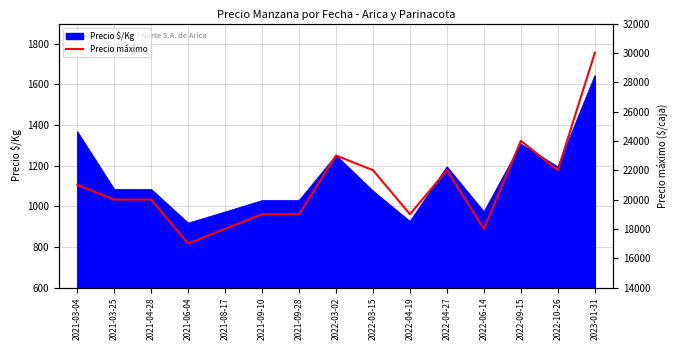

Where is the data nearest to the value 23500?

2022-03-02